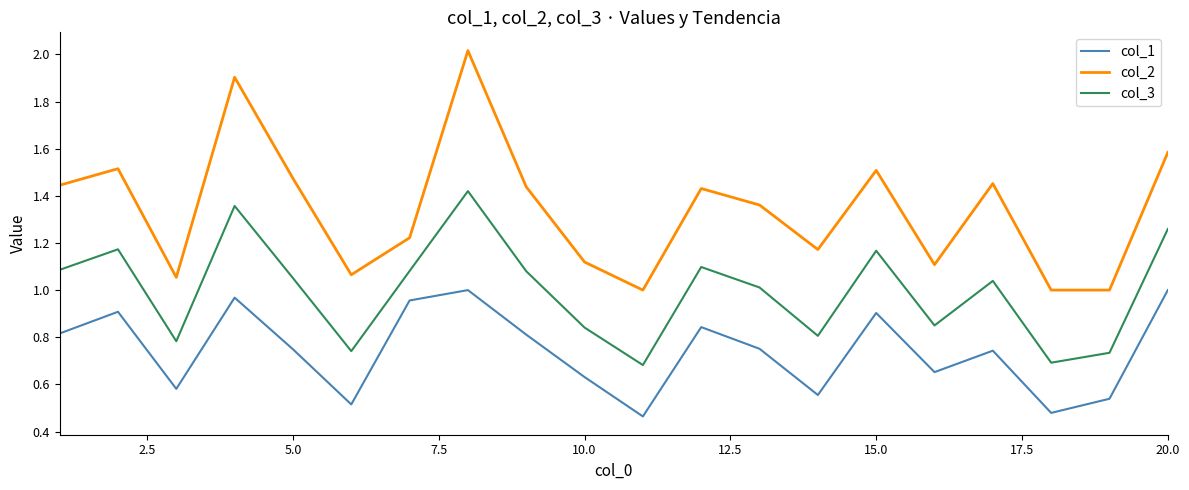

What is the greatest value displayed?

2.0